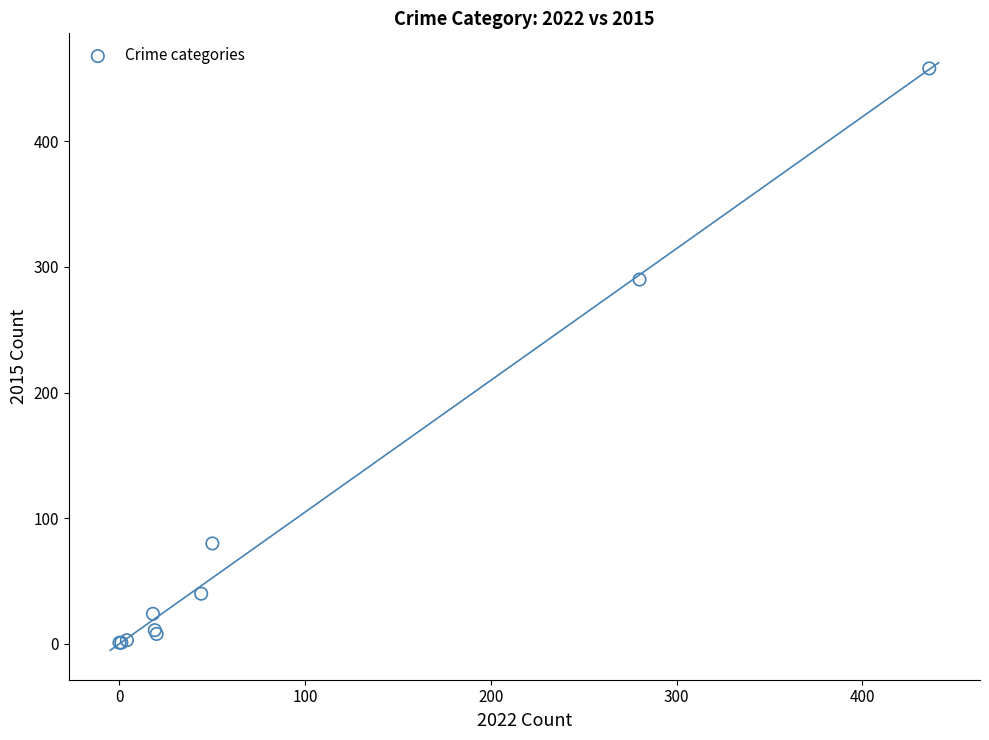

What Y value in the scatter plot is closest to 229?

290